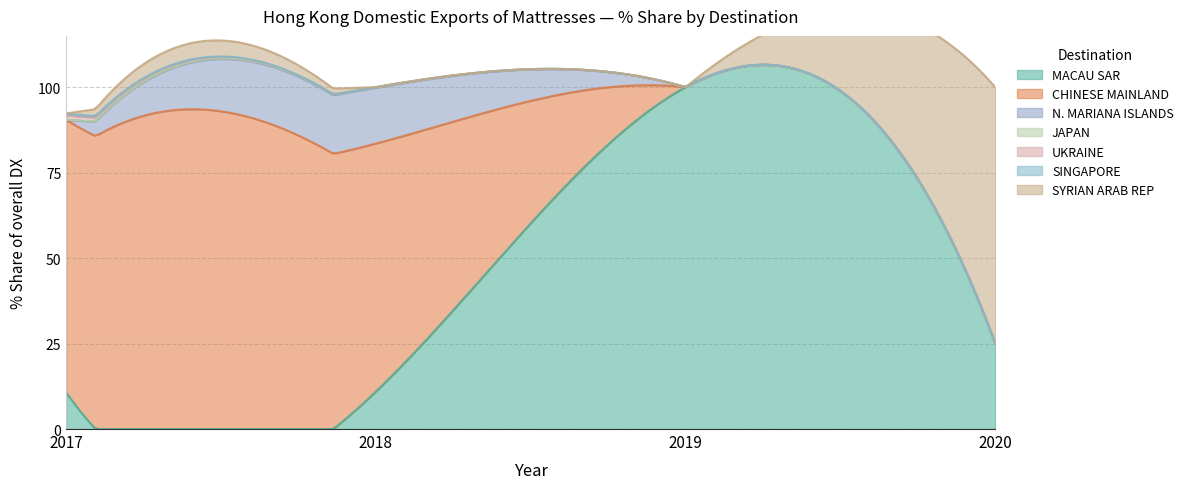

The value of 201712_% Share at CHINESE MAINLAND is 79.8. True or false?

True